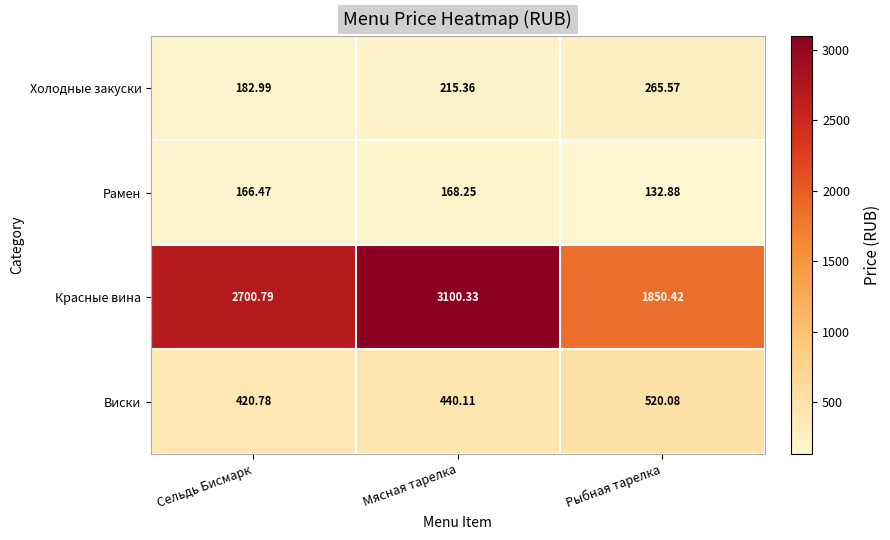

Which series has the largest range (max minus min)?

Красные вина